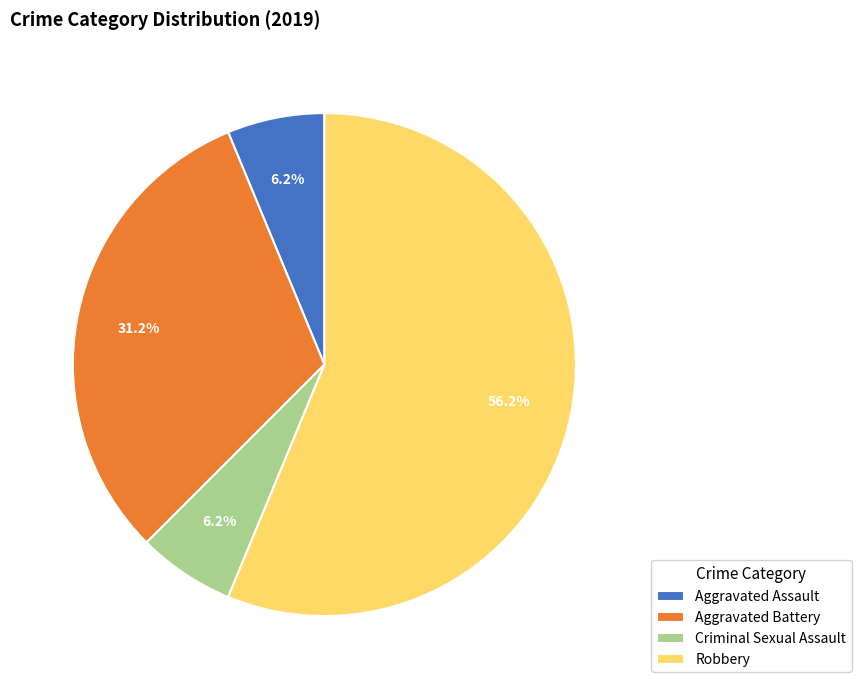

Count the number of slices in the pie.

4